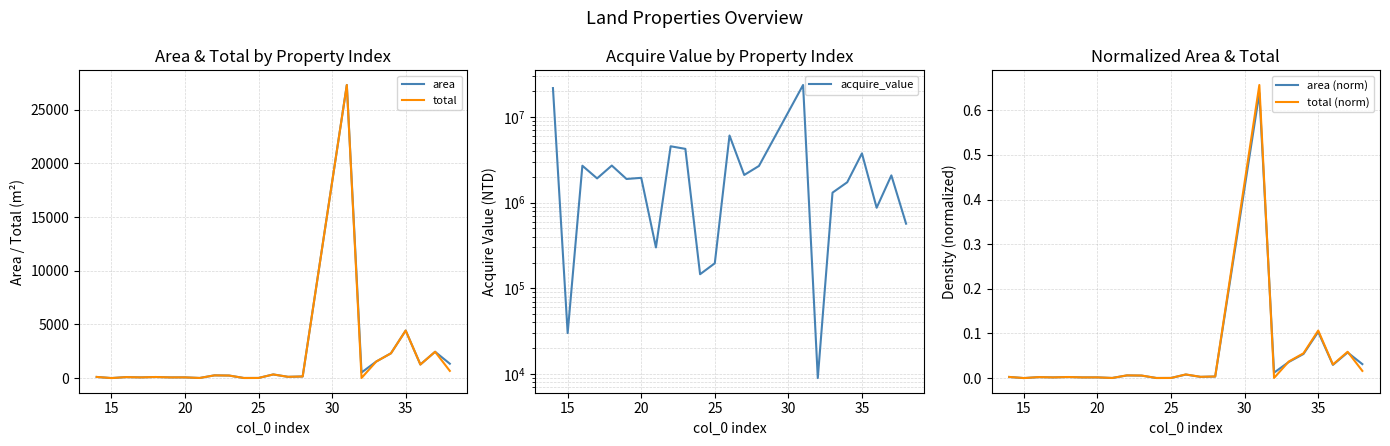

What is the highest value of the area series?

27297.0